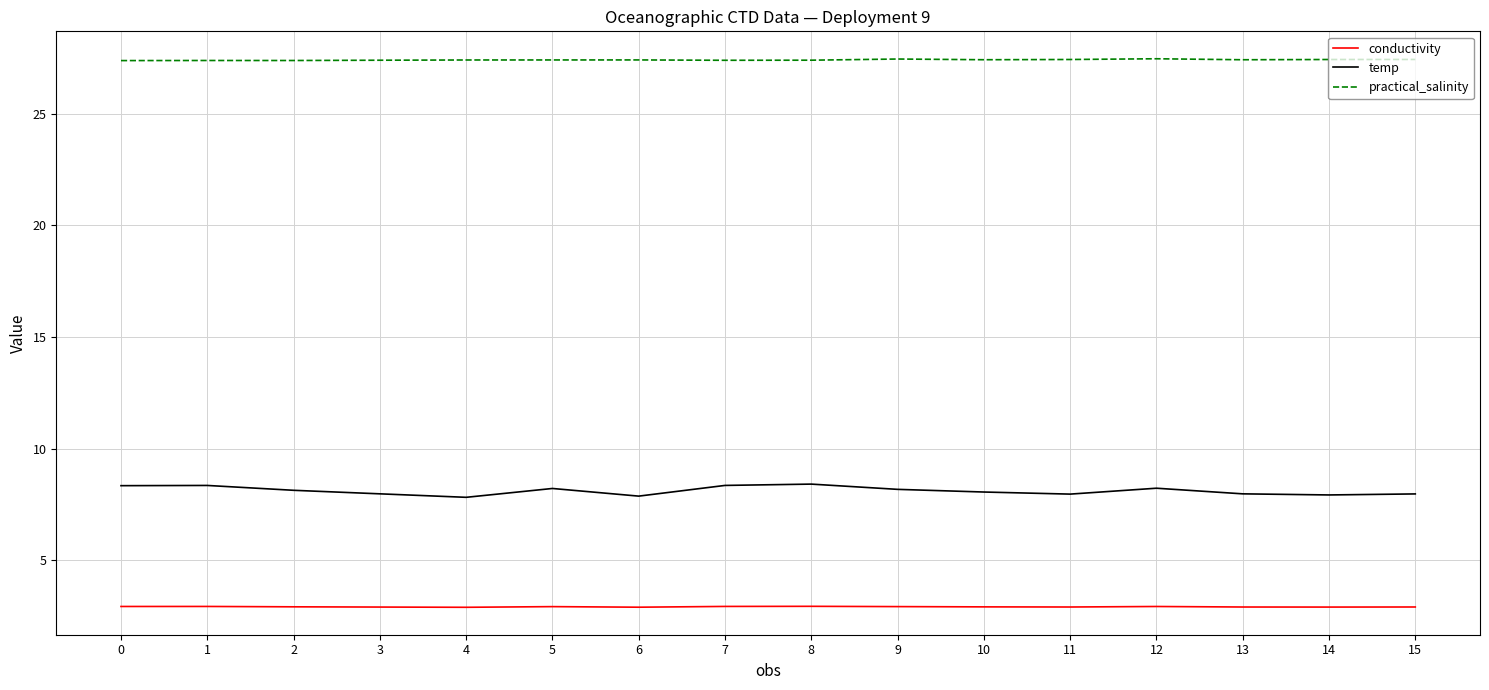

What is the smallest value displayed?

2.9